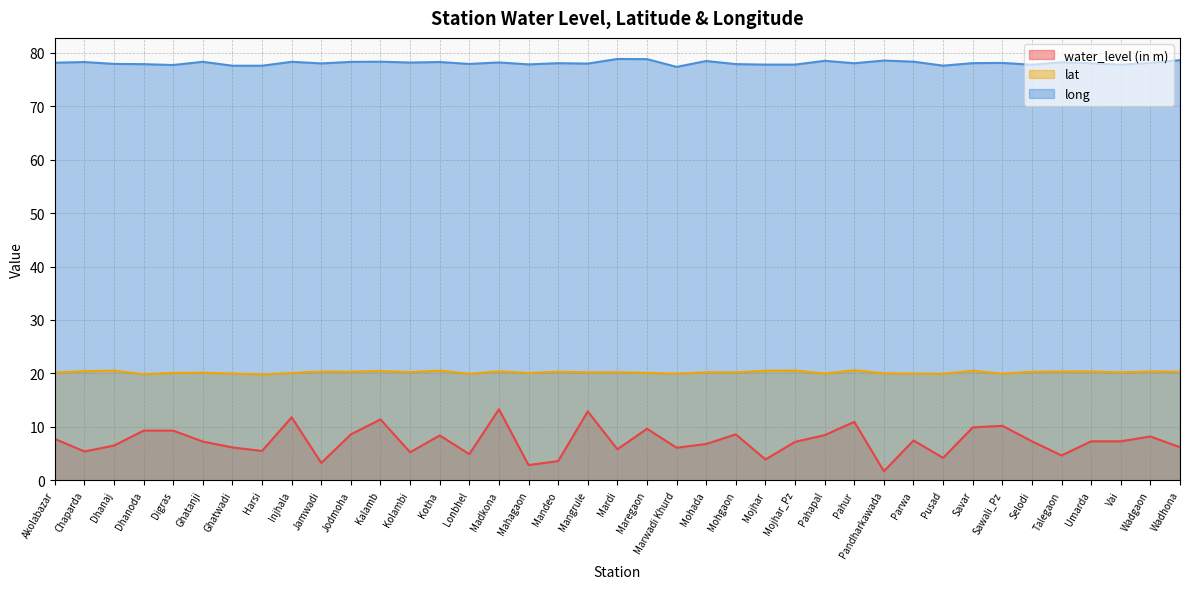

Rank the series by their maximum value, from highest to lowest.

long, lat, water_level (in m)